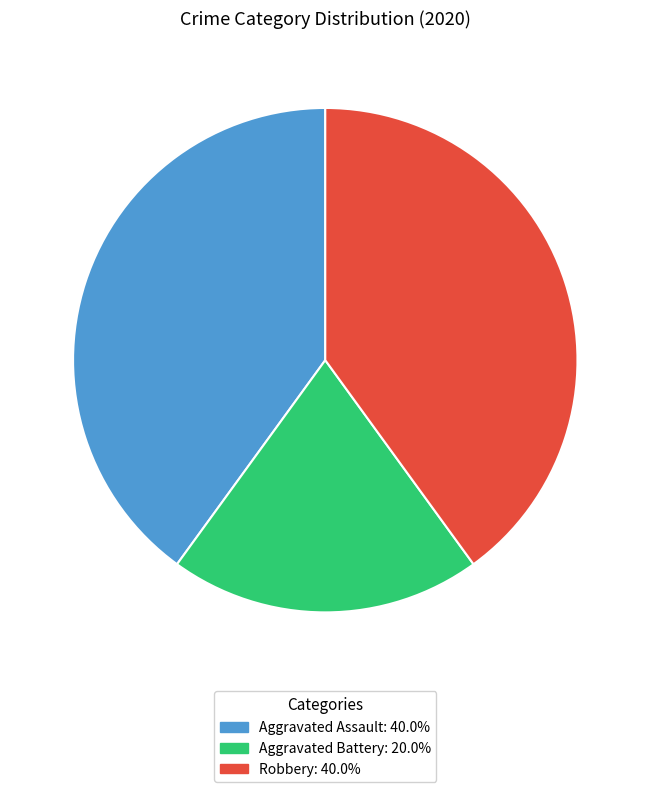

The Robbery slice represents 45% of the pie. True or false?

False